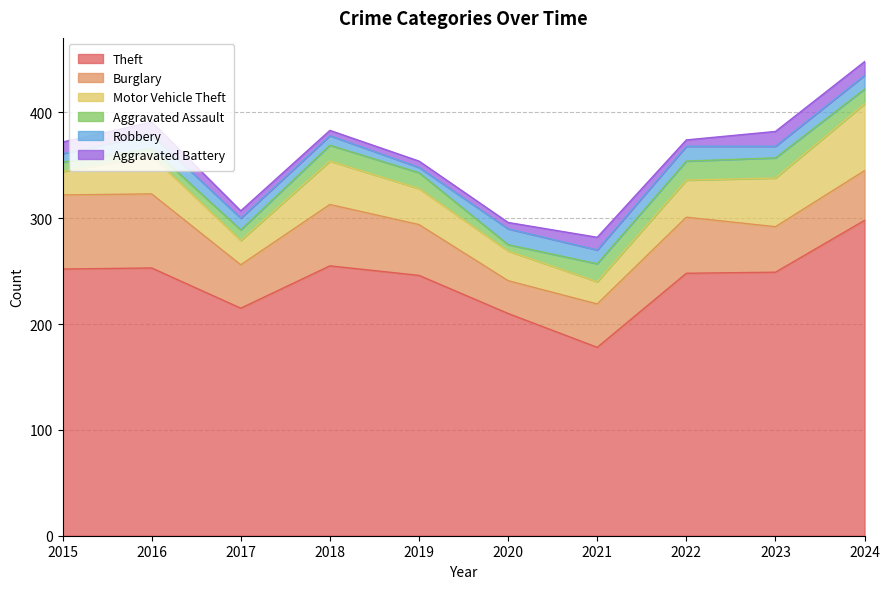

At which category does Motor Vehicle Theft reach its first local valley?

2017